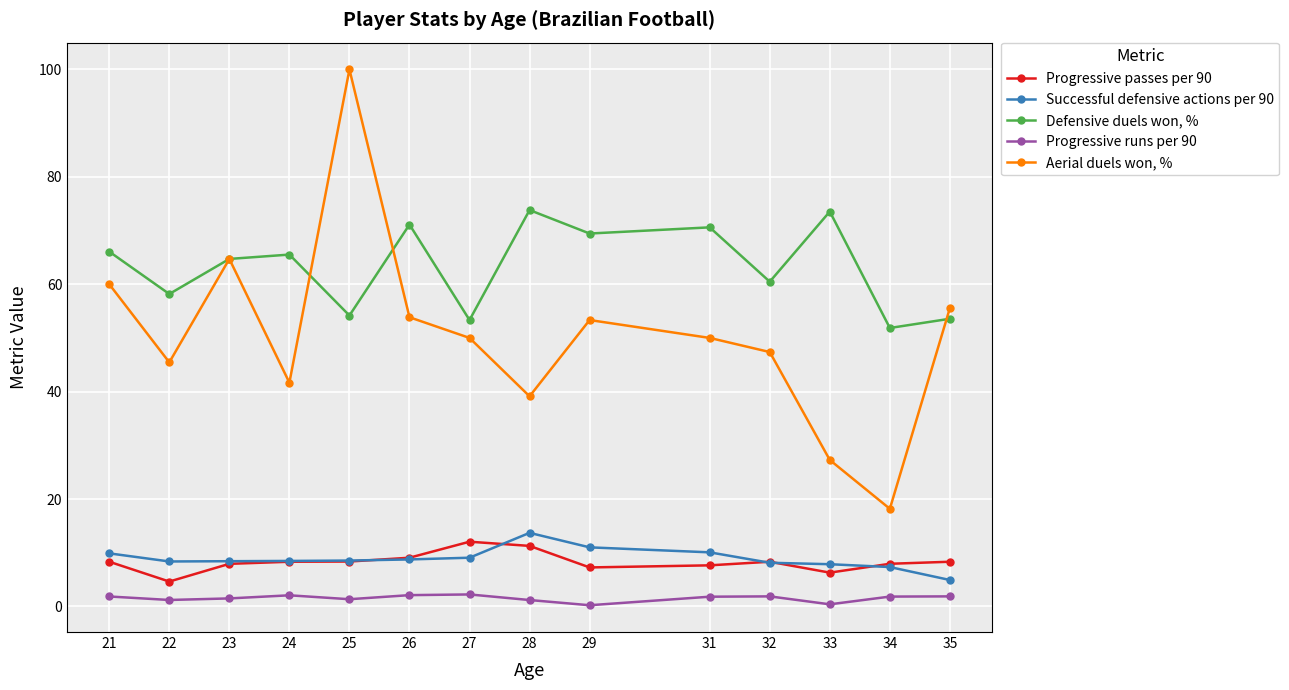

Does the chart have visible grid lines?

Yes